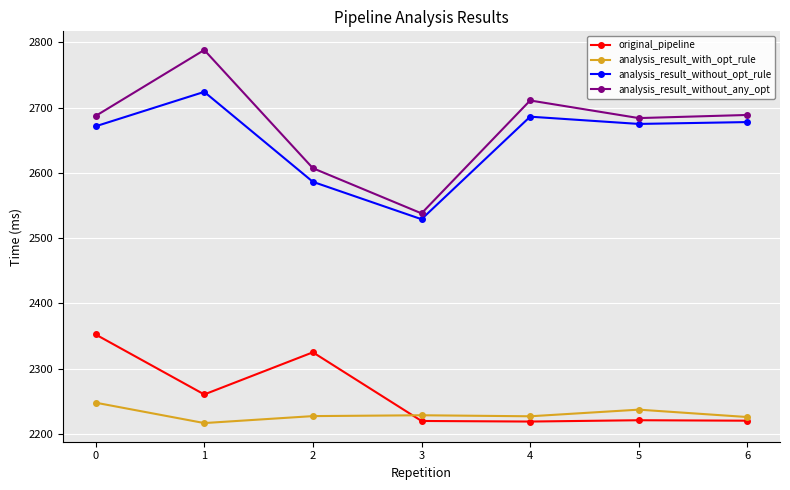

Is this an area chart (filled region under the line)?

No